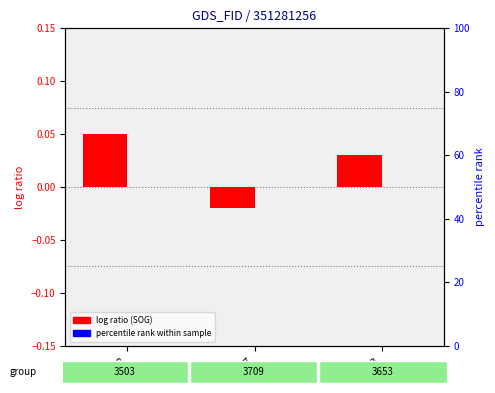

True or false: Navigational_Status has a value of 0.0 at 5633.

True